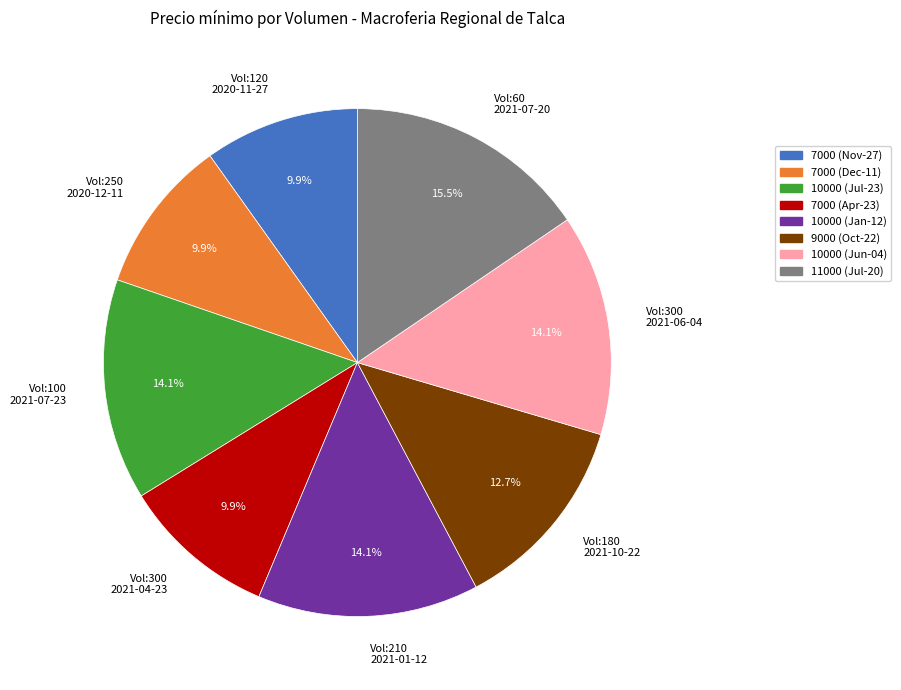

Which slice is the largest?

11000 (Jul-20)